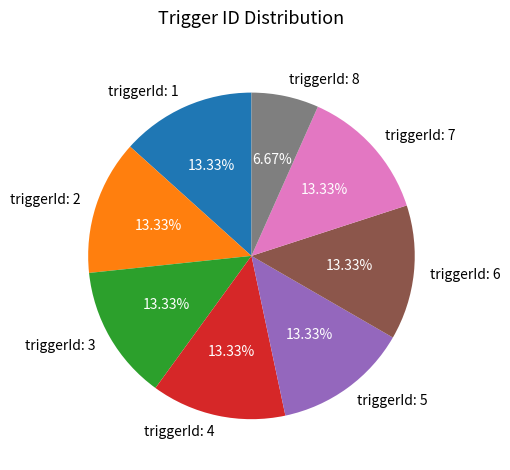

Does any single category account for the majority?

No